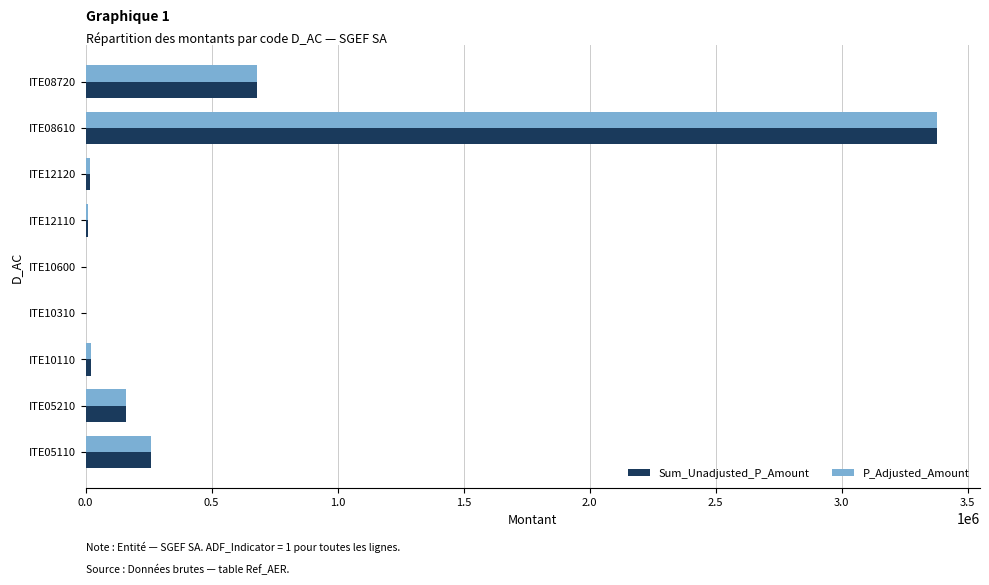

How many categories are shown in the chart?

9